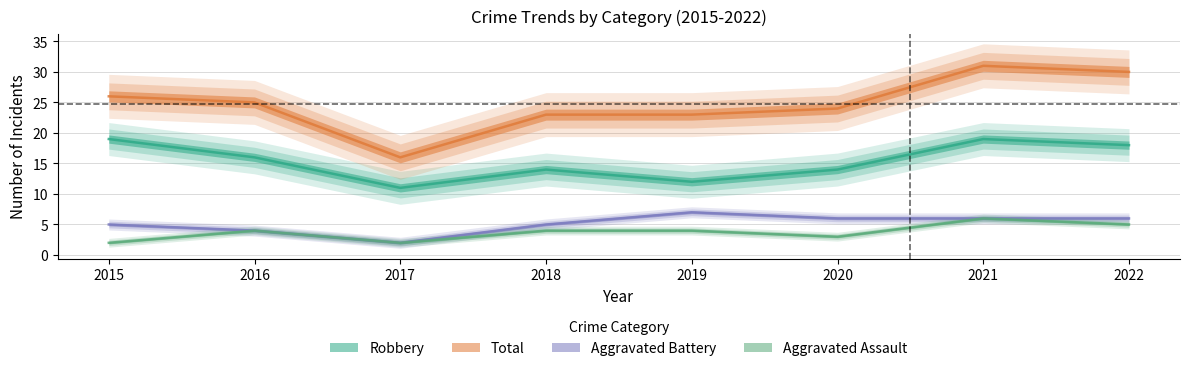

At which category does Total reach its first local valley?

2017